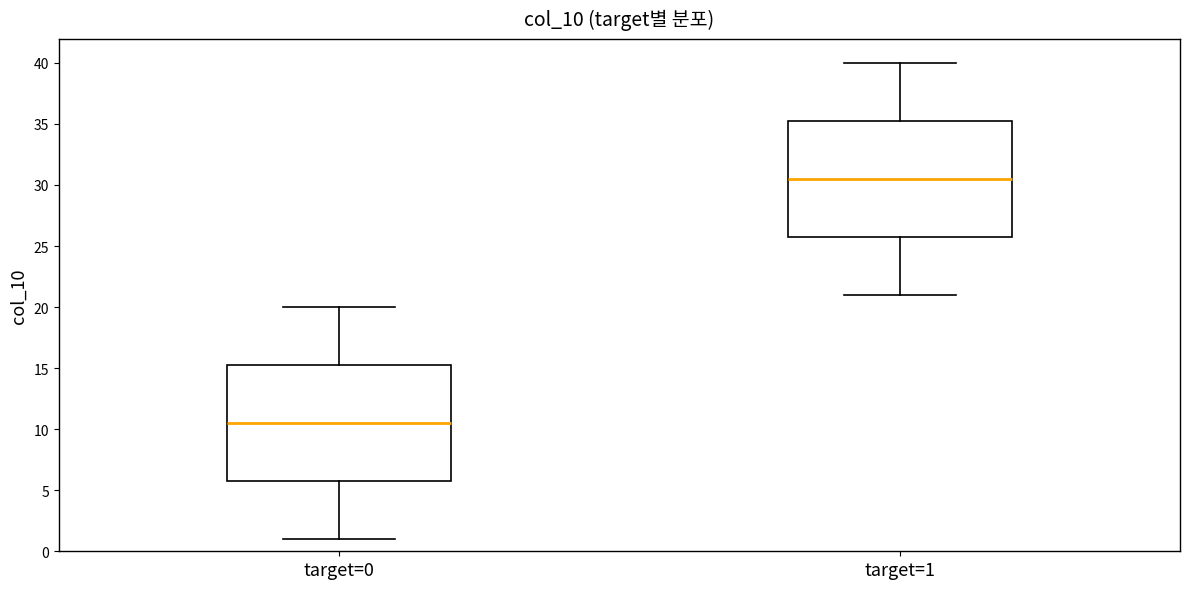

Reading left to right, transcribe this box plot: for each box, give where its median line is, the range the box spans, and where its two whiskers end, as read against the y-axis. The values are not printed on the chart, so give them approximately, as read against the axis.

target=0: median 10.5, box 6.0 to 15.5, whiskers 1.0 to 20.0
target=1: median 30.5, box 26.0 to 35.5, whiskers 21.0 to 40.0